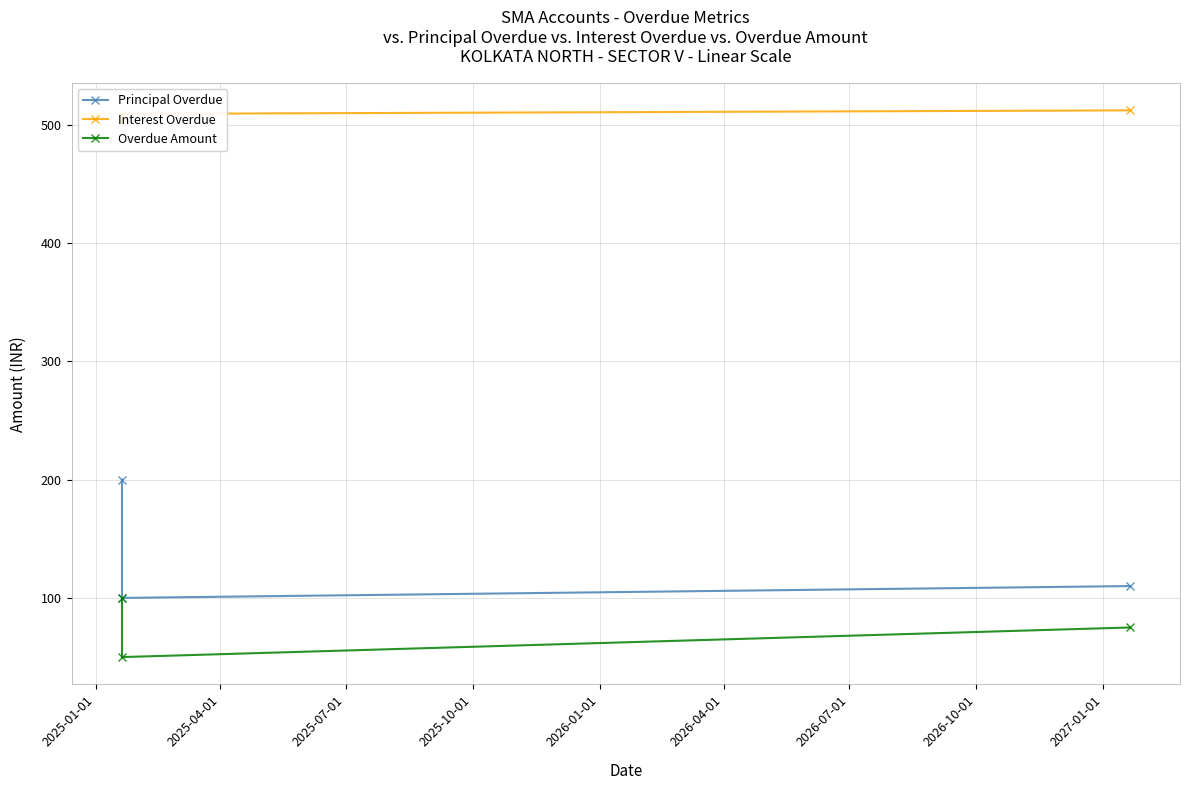

What is the label of the 1st point from the left?

2025-01-01